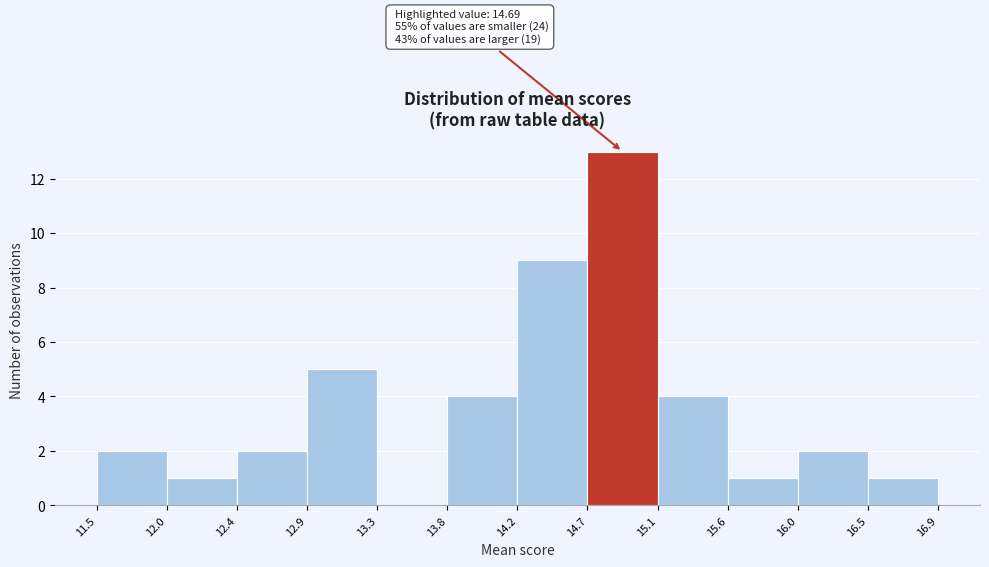

Over which range of the x-axis is the bar tallest?

14.7 to 15.1